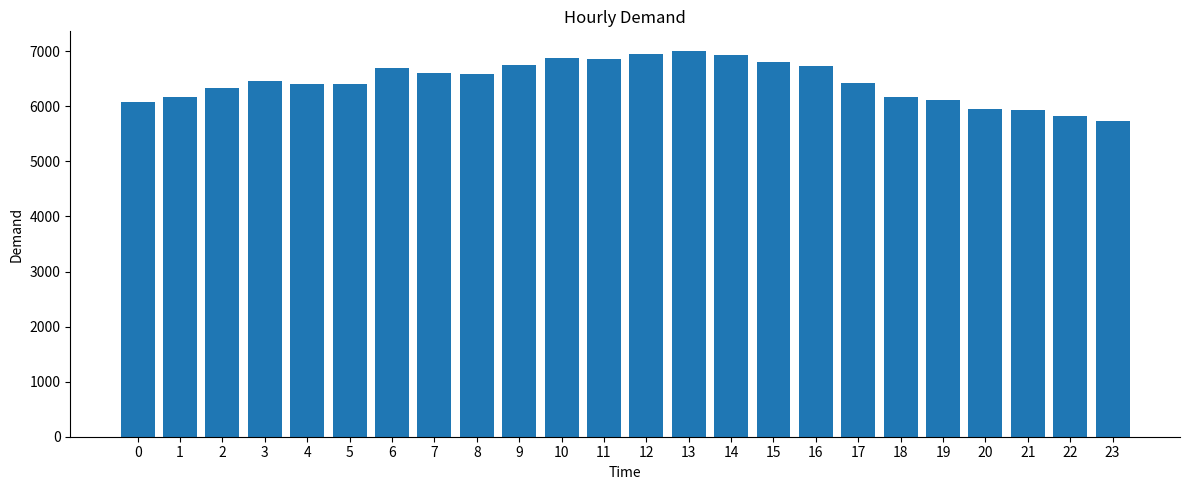

What is the average value?

6449